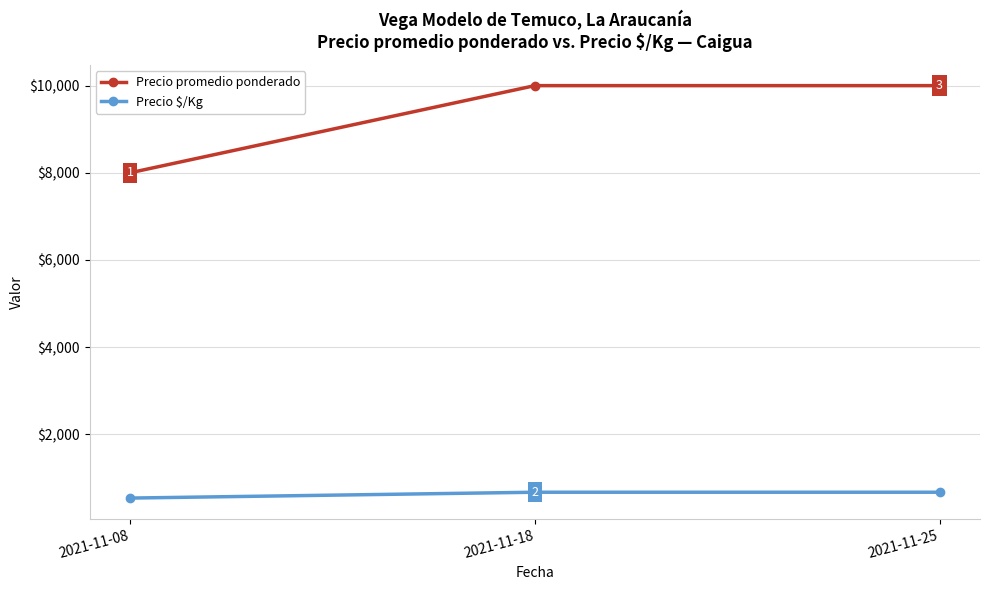

What is the value of the Precio promedio ponderado point at the 2nd from the left?

10000